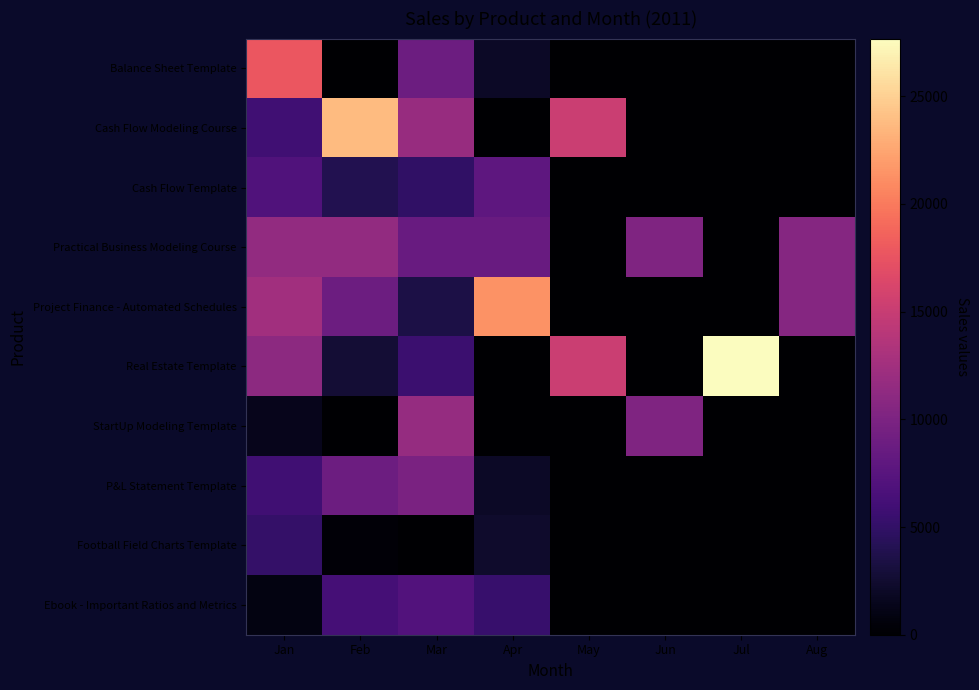

Reading left to right, transcribe all the data shown in this chart.

Balance Sheet Template: Jan=17820.0	Feb=0.0	Mar=8910.0	Apr=1980.0	May=0.0	Jun=0.0	Jul=0.0	Aug=0.0
Cash Flow Modeling Course: Jan=5934.1	Feb=23736.2	Mar=11868.1	Apr=0.0	May=15224.2	Jun=0.0	Jul=0.0	Aug=0.0
Cash Flow Template: Jan=6930.0	Feb=3960.0	Mar=4950.0	Apr=7920.0	May=0.0	Jun=0.0	Jul=0.0	Aug=0.0
Practical Business Modeling Course: Jan=11484.0	Feb=11484.0	Mar=8613.0	Apr=8613.0	May=0.0	Jun=10242.5	Jul=0.0	Aug=10692.0
Project Finance - Automated Schedules: Jan=12474.0	Feb=8910.0	Mar=3564.0	Apr=21384.0	May=0.0	Jun=0.0	Jul=0.0	Aug=10692.0
Real Estate Template: Jan=11072.2	Feb=2768.0	Mar=5536.1	Apr=0.0	May=15224.2	Jun=0.0	Jul=27680.4	Aug=0.0
StartUp Modeling Template: Jan=1463.2	Feb=0.0	Mar=11705.8	Apr=0.0	May=0.0	Jun=10242.5	Jul=0.0	Aug=0.0
P&L Statement Template: Jan=5940.0	Feb=8910.0	Mar=9900.0	Apr=1980.0	May=0.0	Jun=0.0	Jul=0.0	Aug=0.0
Football Field Charts Template: Jan=5148.0	Feb=396.0	Mar=0.0	Apr=2376.0	May=0.0	Jun=0.0	Jul=0.0	Aug=0.0
Ebook - Important Ratios and Metrics: Jan=891.0	Feb=6237.0	Mar=7128.0	Apr=5346.0	May=0.0	Jun=0.0	Jul=0.0	Aug=0.0